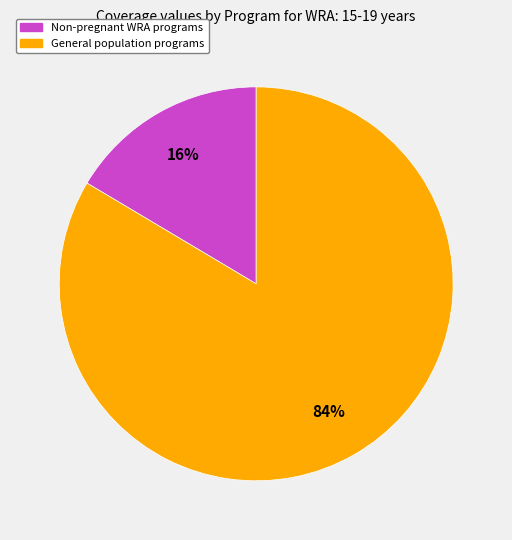

Is there a majority slice in this chart?

Yes